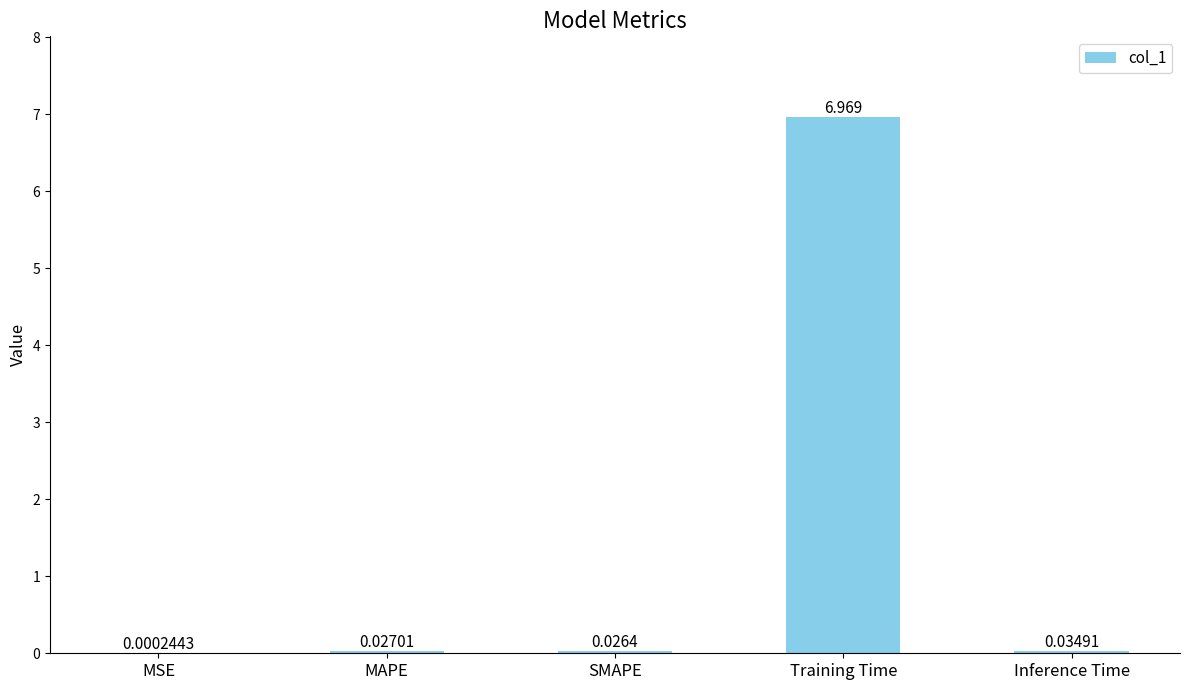

Where is the data nearest to the value 3?

Inference Time